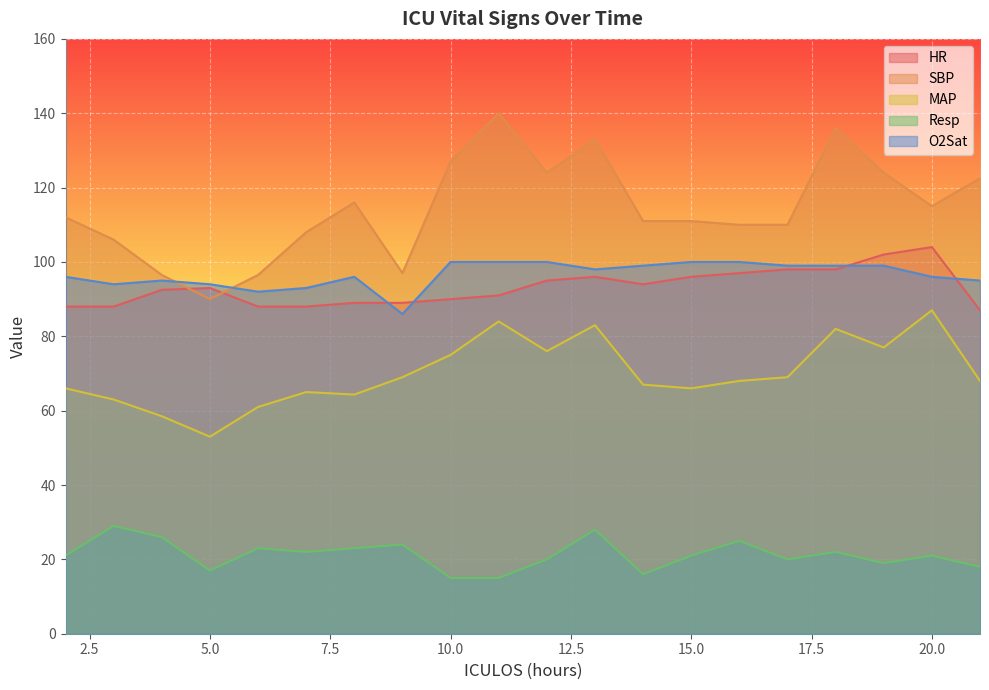

Reading right to left, extract all data points from this chart.

HR: 21=87.0	20=104.0	19=102.0	18=98.0	17=98.0	16=97.0	15=96.0	14=94.0	13=96.0	12=95.0	11=91.0	10=90.0	9=89.0	8=89.0	7=88.0	6=88.0	5=93.0	4=92.5	3=88.0	2=88.0
SBP: 21=122.5	20=115.0	19=124.0	18=136.0	17=110.0	16=110.0	15=111.0	14=111.0	13=133.0	12=124.0	11=140.0	10=127.0	9=97.0	8=116.0	7=108.0	6=96.5	5=90.0	4=96.5	3=106.0	2=112.0
MAP: 21=68.0	20=87.0	19=77.0	18=82.0	17=69.0	16=68.0	15=66.0	14=67.0	13=83.0	12=76.0	11=84.0	10=75.0	9=69.0	8=64.3	7=65.0	6=61.0	5=53.0	4=58.5	3=63.0	2=66.0
Resp: 21=18.0	20=21.0	19=19.0	18=22.0	17=20.0	16=25.0	15=21.0	14=16.0	13=28.0	12=20.0	11=15.0	10=15.0	9=24.0	8=23.0	7=22.0	6=23.0	5=17.0	4=26.0	3=29.0	2=21.0
O2Sat: 21=95.0	20=96.0	19=99.0	18=99.0	17=99.0	16=100.0	15=100.0	14=99.0	13=98.0	12=100.0	11=100.0	10=100.0	9=86.0	8=96.0	7=93.0	6=92.0	5=94.0	4=95.0	3=94.0	2=96.0